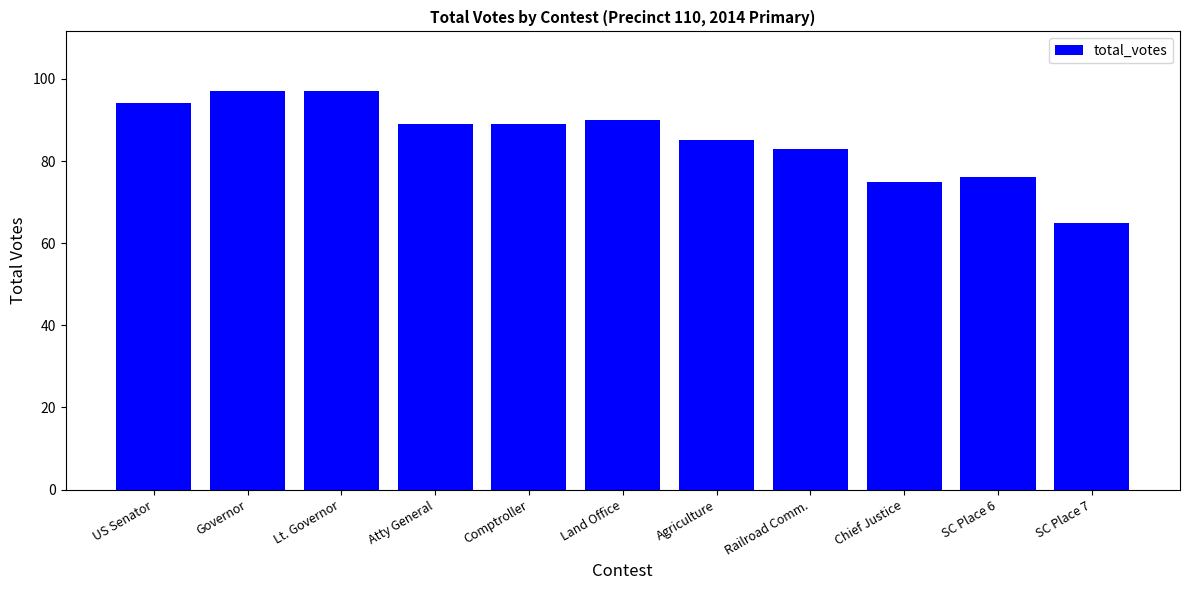

What is the difference between the maximum and second lowest values?

22